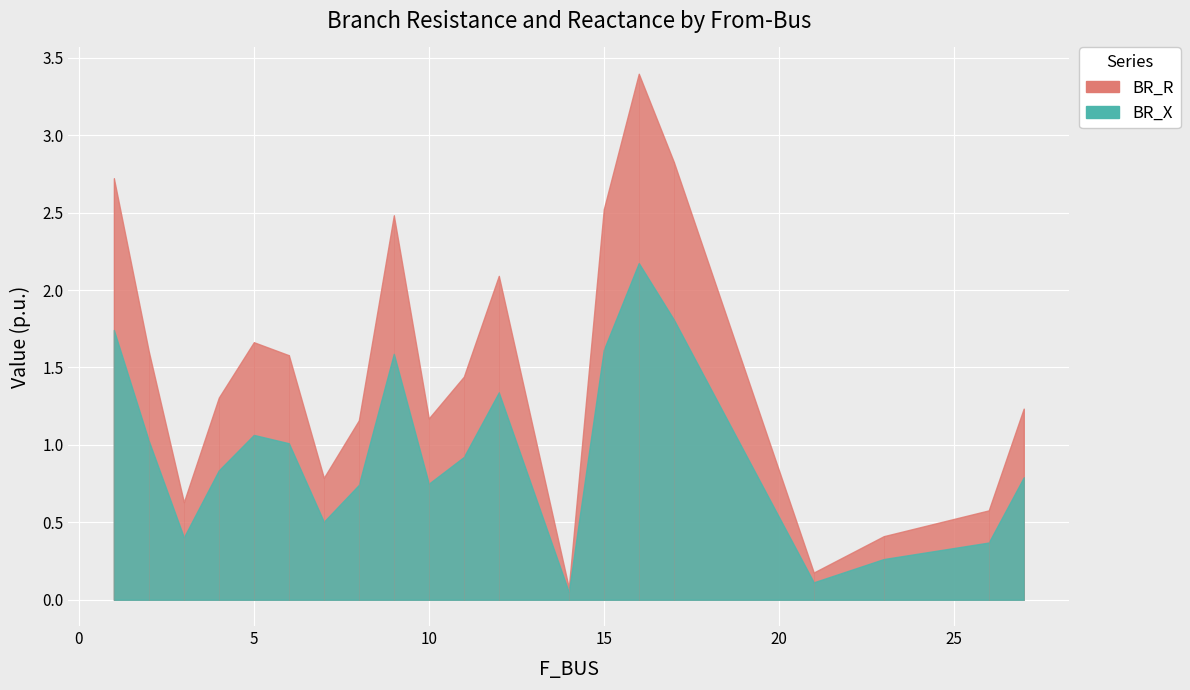

Reading left to right, list all the values displayed in this chart.

BR_R: 2.7	1.6	0.6	1.3	1.7	1.6	0.8	1.2	2.5	1.2	1.4	2.1	0.1	2.5	3.4	2.8	0.2	0.4	0.6	1.2
BR_X: 1.7	1.0	0.4	0.8	1.1	1.0	0.5	0.7	1.6	0.7	0.9	1.3	0.0	1.6	2.2	1.8	0.1	0.3	0.4	0.8